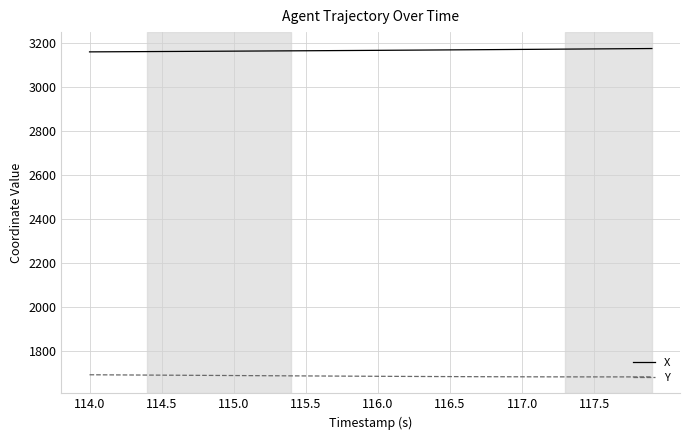

Rank the series by their maximum value, from highest to lowest.

X, Y